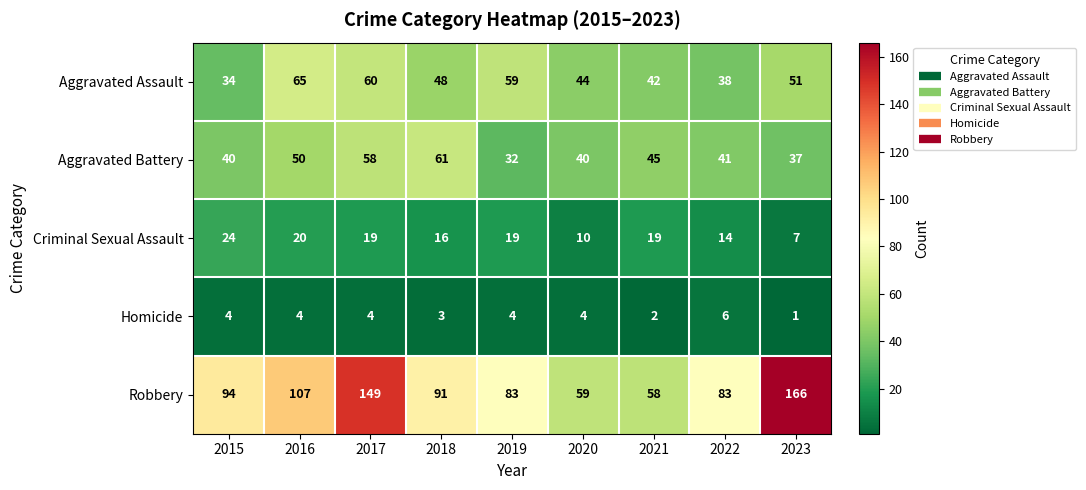

The value of Aggravated Assault at 2018 is 78. True or false?

False